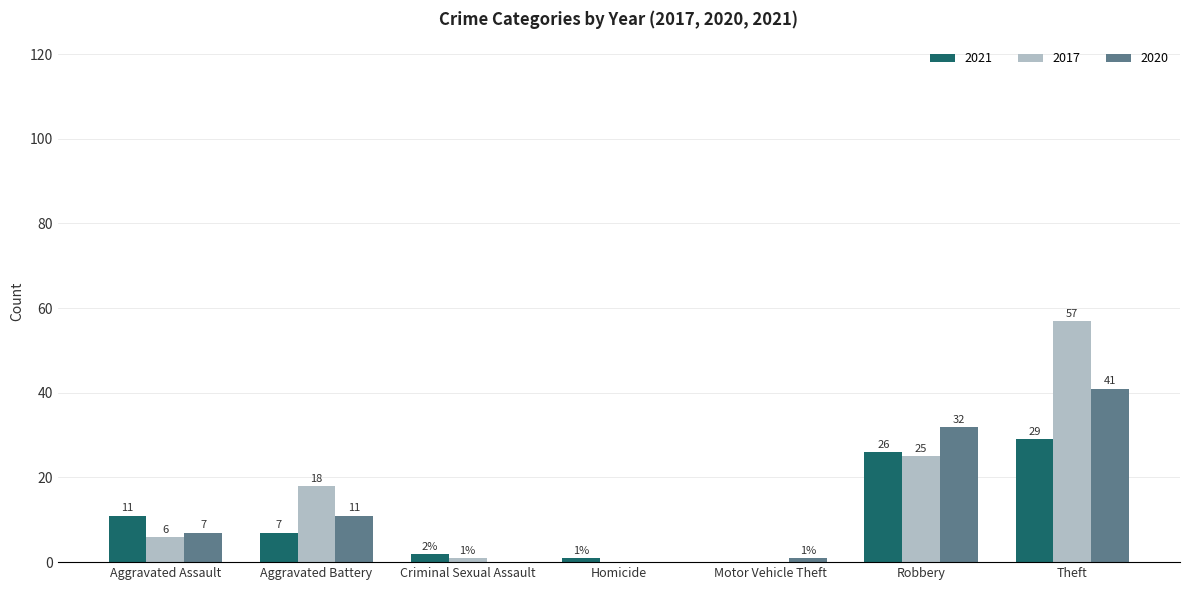

Where is 2021 nearest to the value 14?

Aggravated Assault